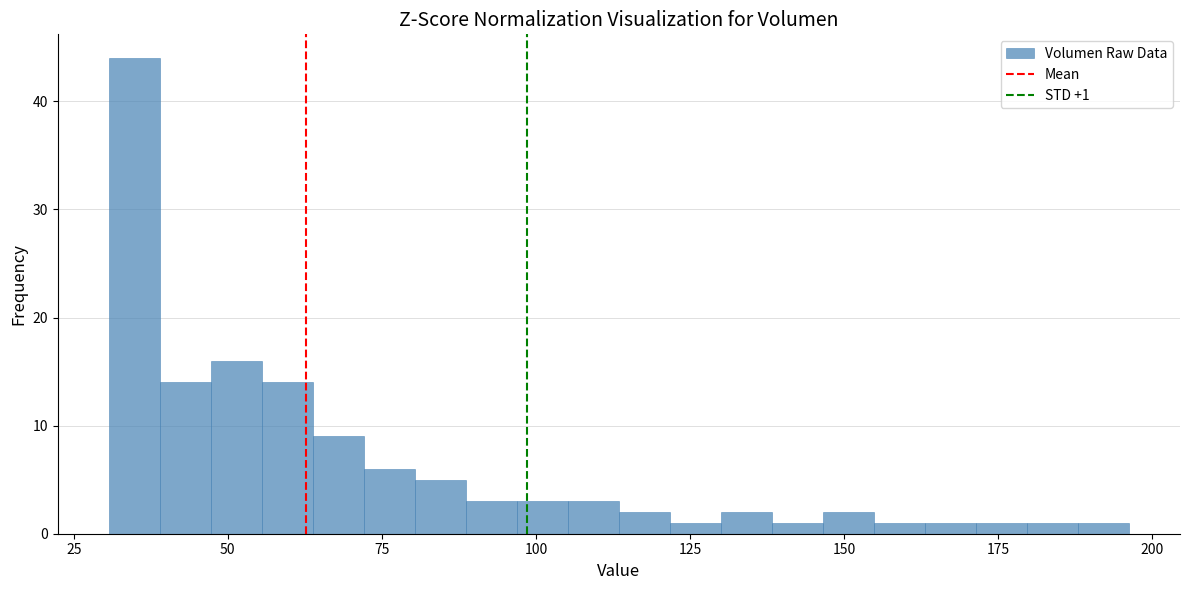

Read against the x-axis, roughly where is the centre of the tallest bar?

35